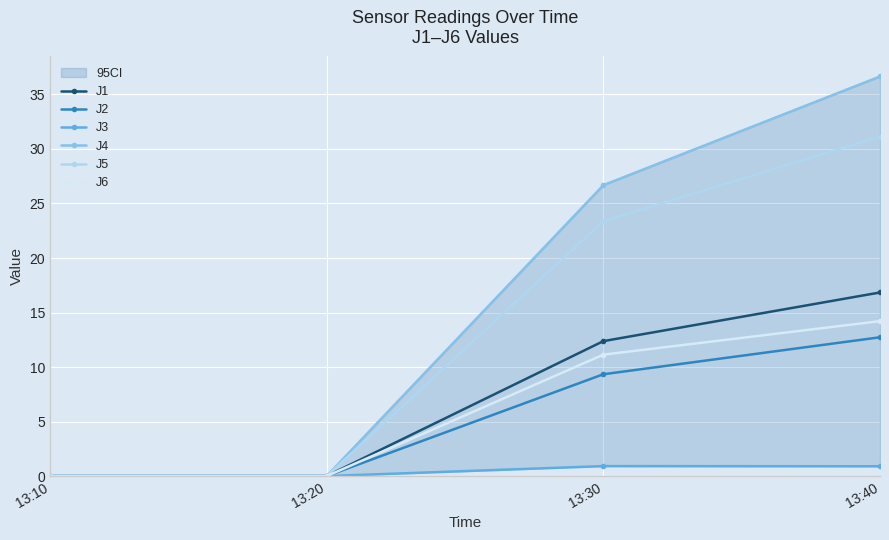

What is the approximate value of J3 at 13:30?

0.9